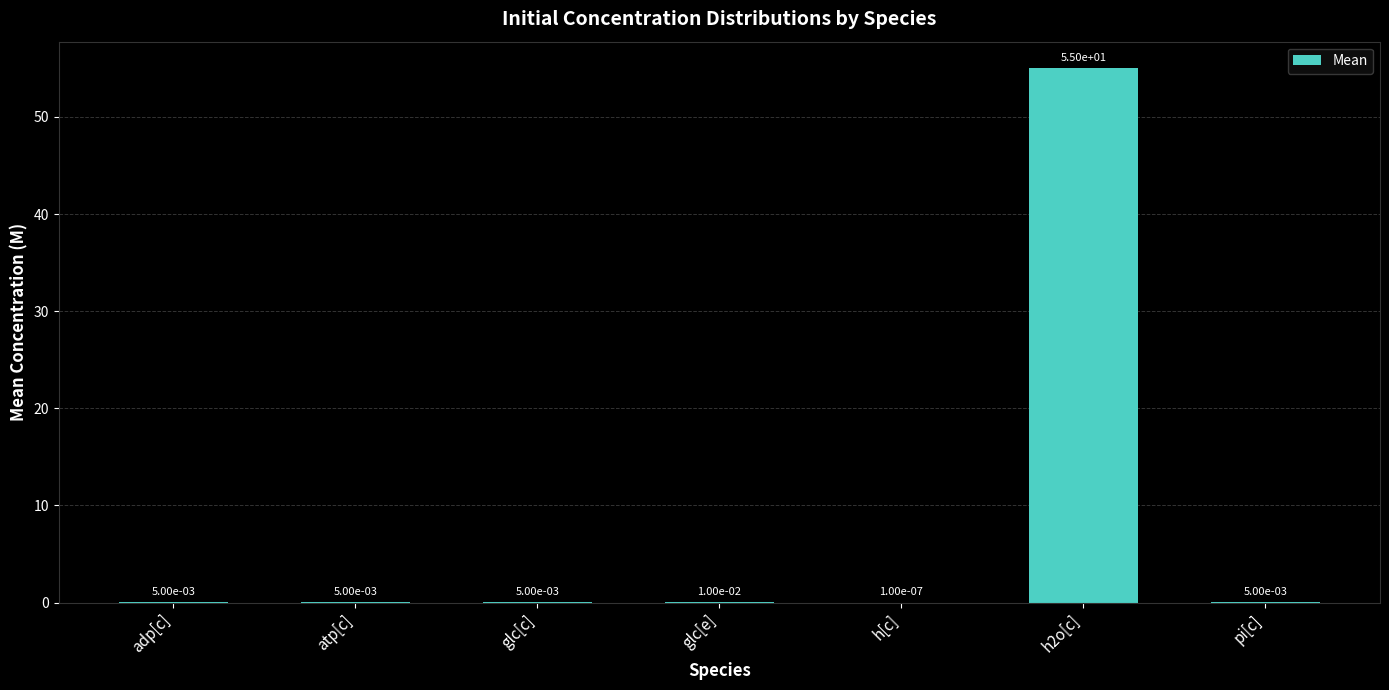

What is the sum of all values?

55.0